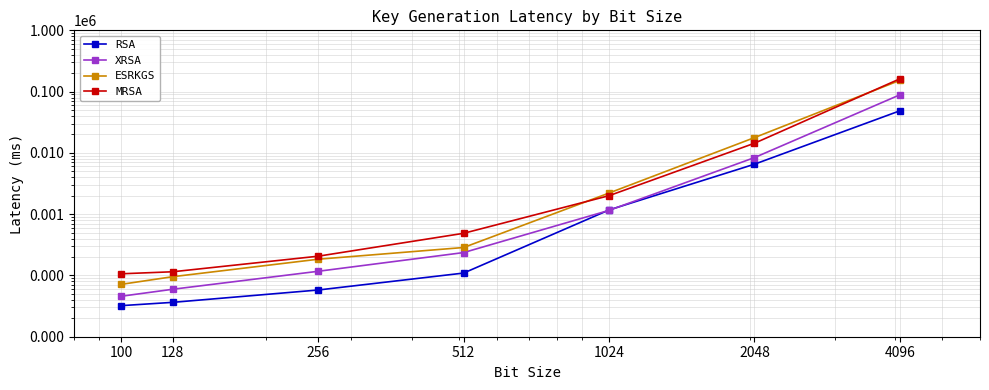

Rank the series at 512 from lowest to highest value.

RSA, XRSA, ESRKGS, MRSA